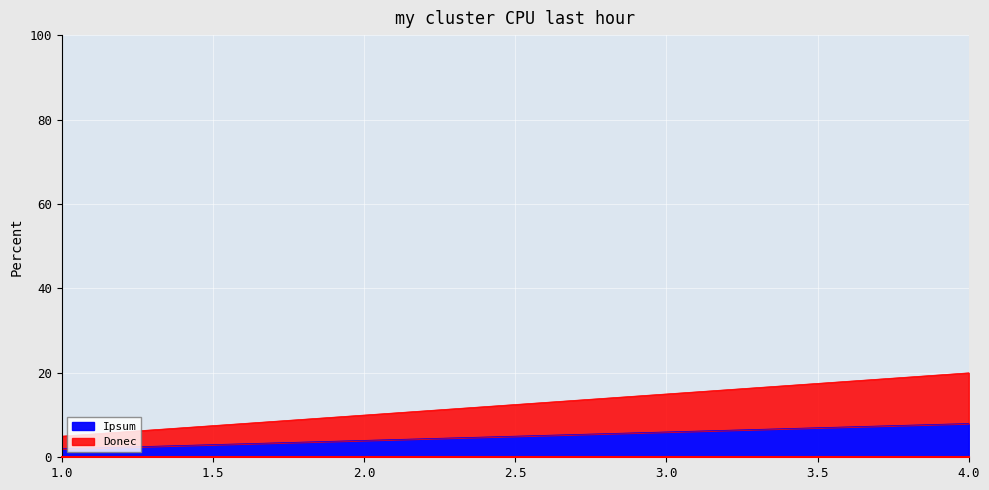

Count the Ipsum values in the range 4 to 8.

3